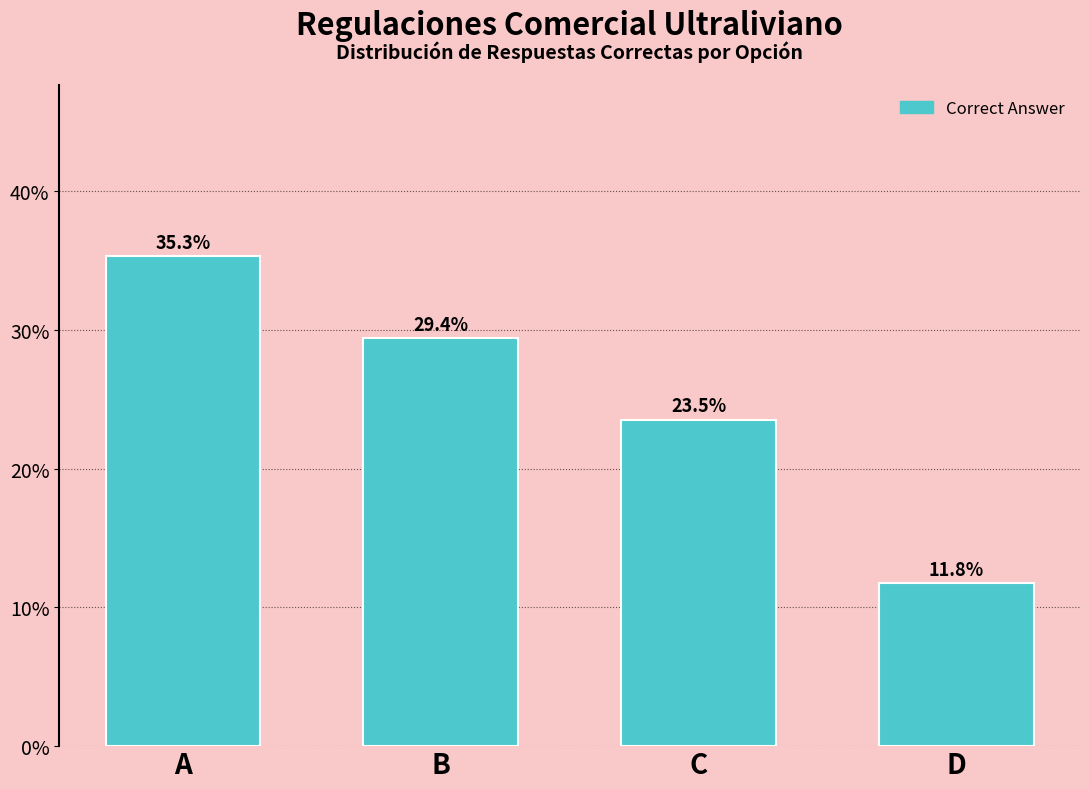

Reading right to left, extract all data points from this chart.

D=11.8	C=23.5	B=29.4	A=35.3